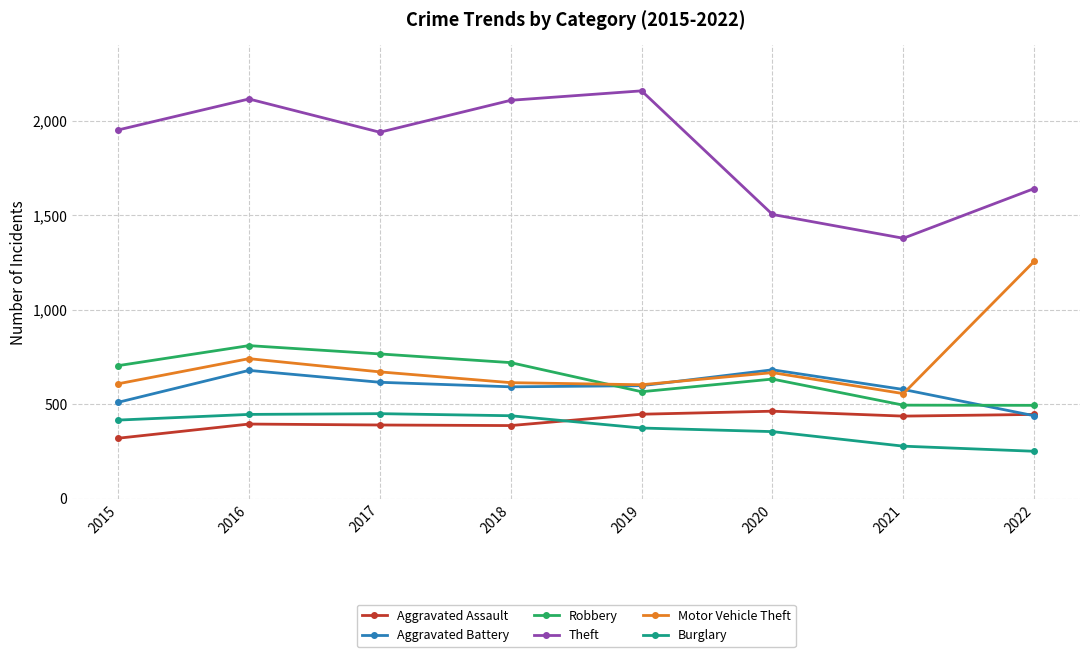

Count the number of categories in the chart.

8